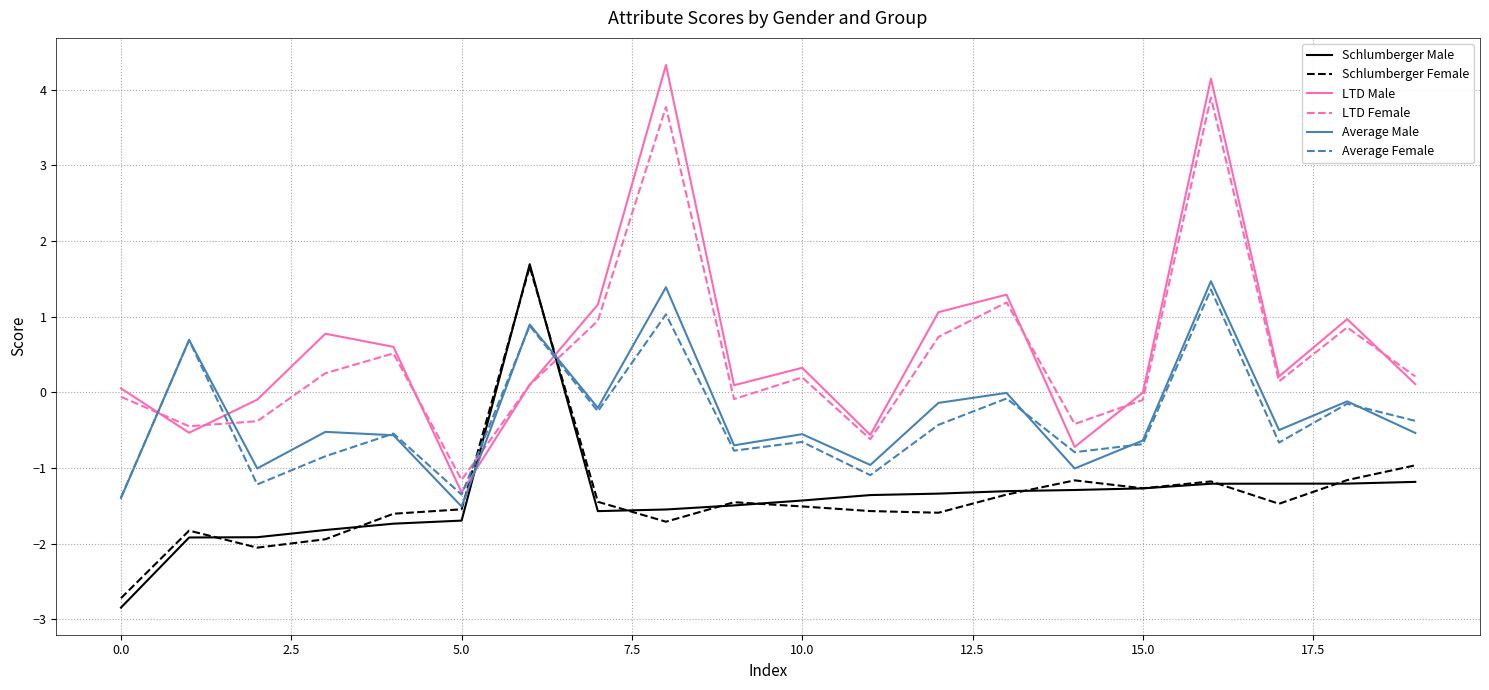

Does the chart have visible grid lines?

Yes